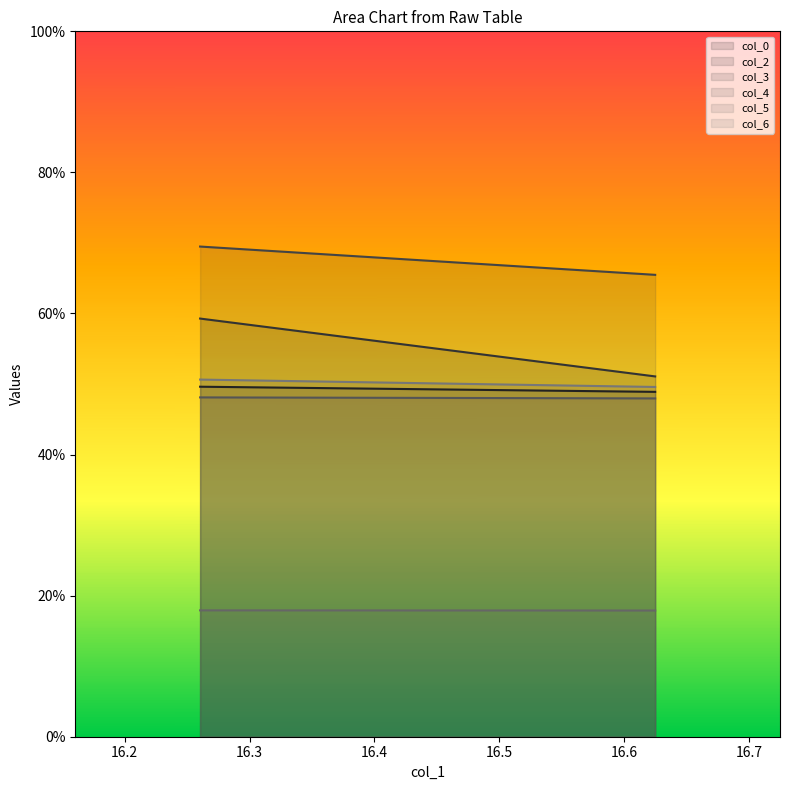

Which series has the widest spread of values?

col_2